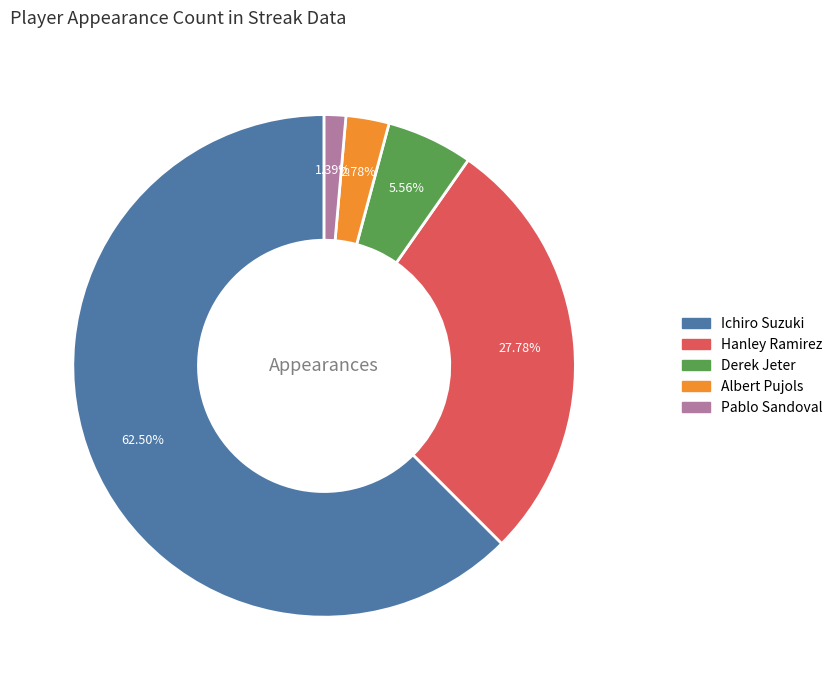

Is there a majority slice in this chart?

Yes